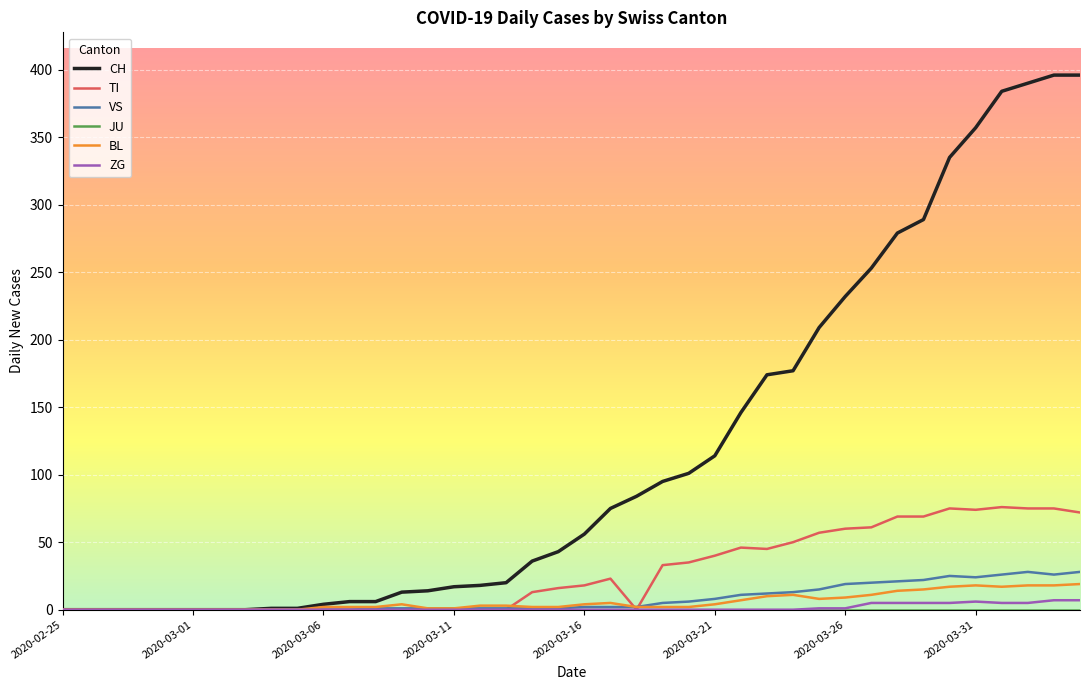

What is the highest value of the CH series?

396